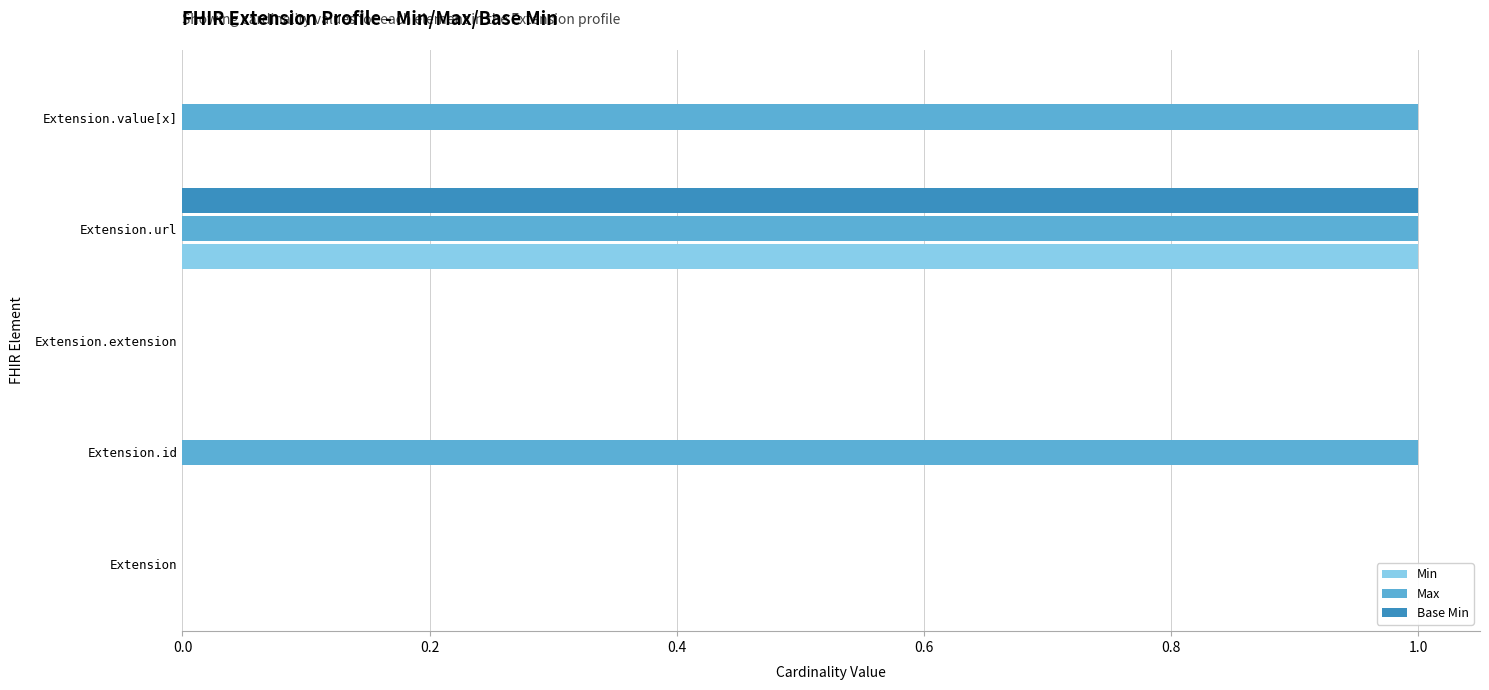

At which category is the sum across all series the highest?

Extension.url